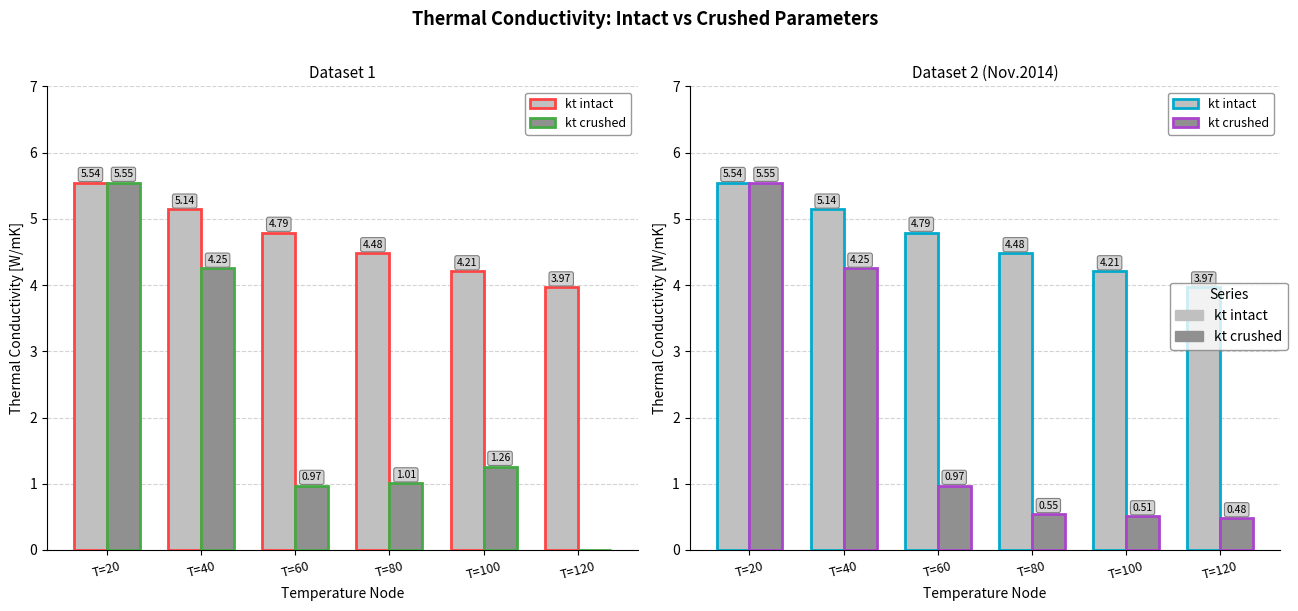

The kt intact series shows 4.8 at T=60. True or false?

True